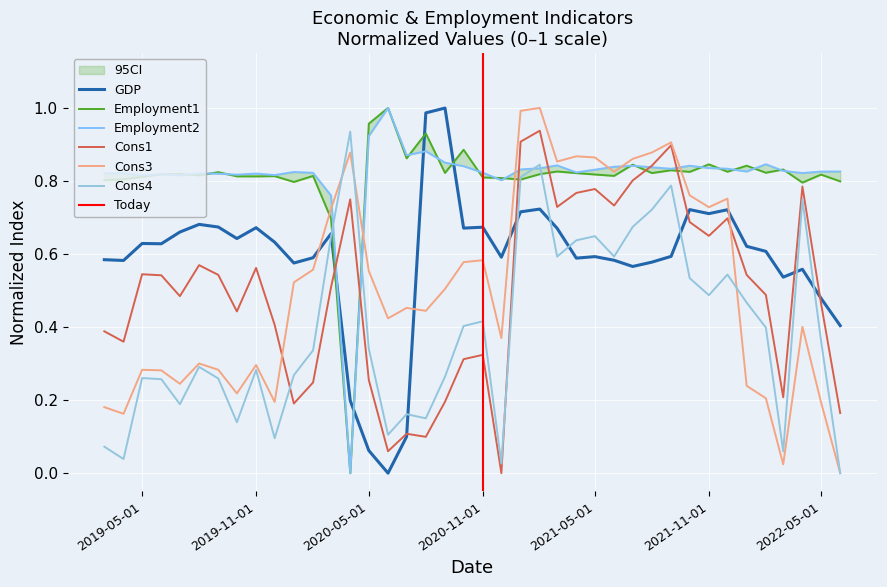

What is the difference between the maximum and second lowest values in the GDP series?

0.9